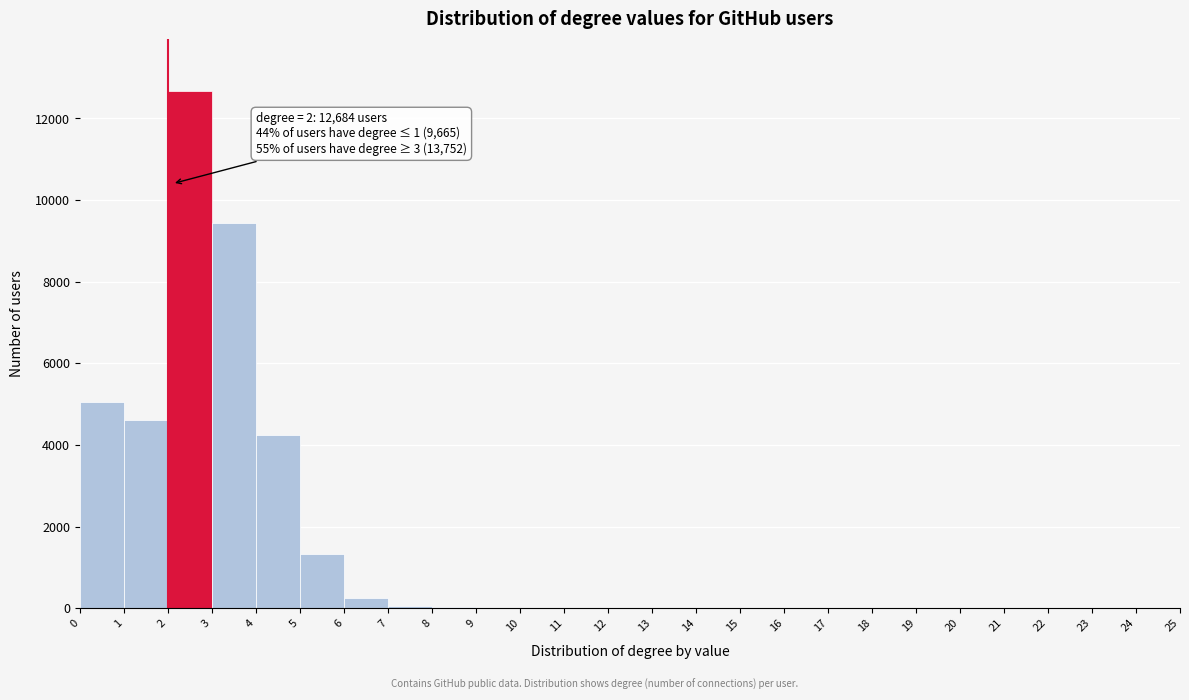

Over which range of the x-axis is the bar tallest?

2 to 3